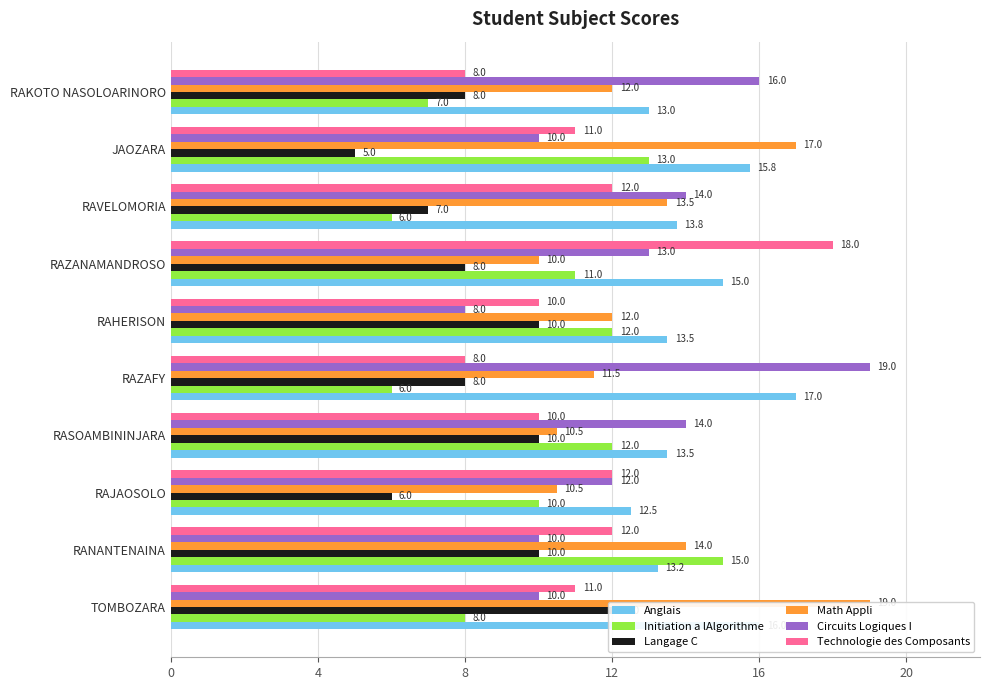

The value of Langage C at 24 is 4.6. True or false?

False